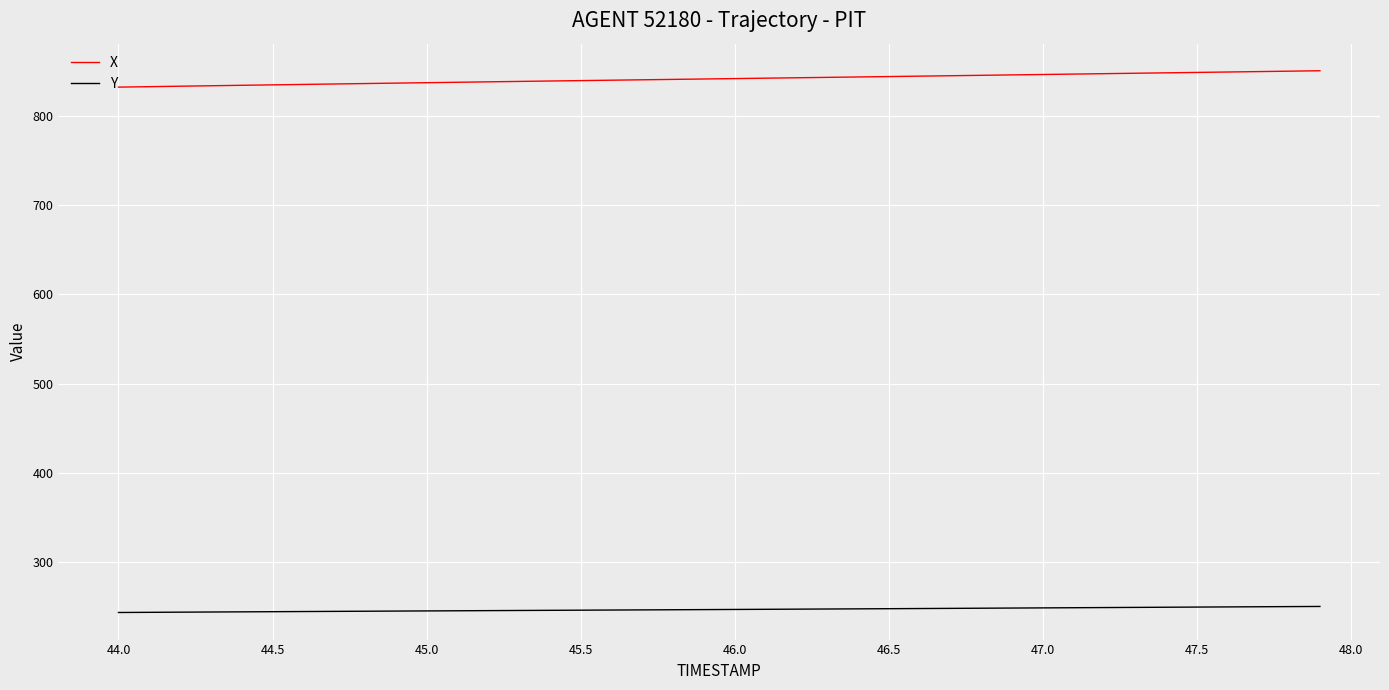

List the series in order of their peak value, highest first.

X, Y